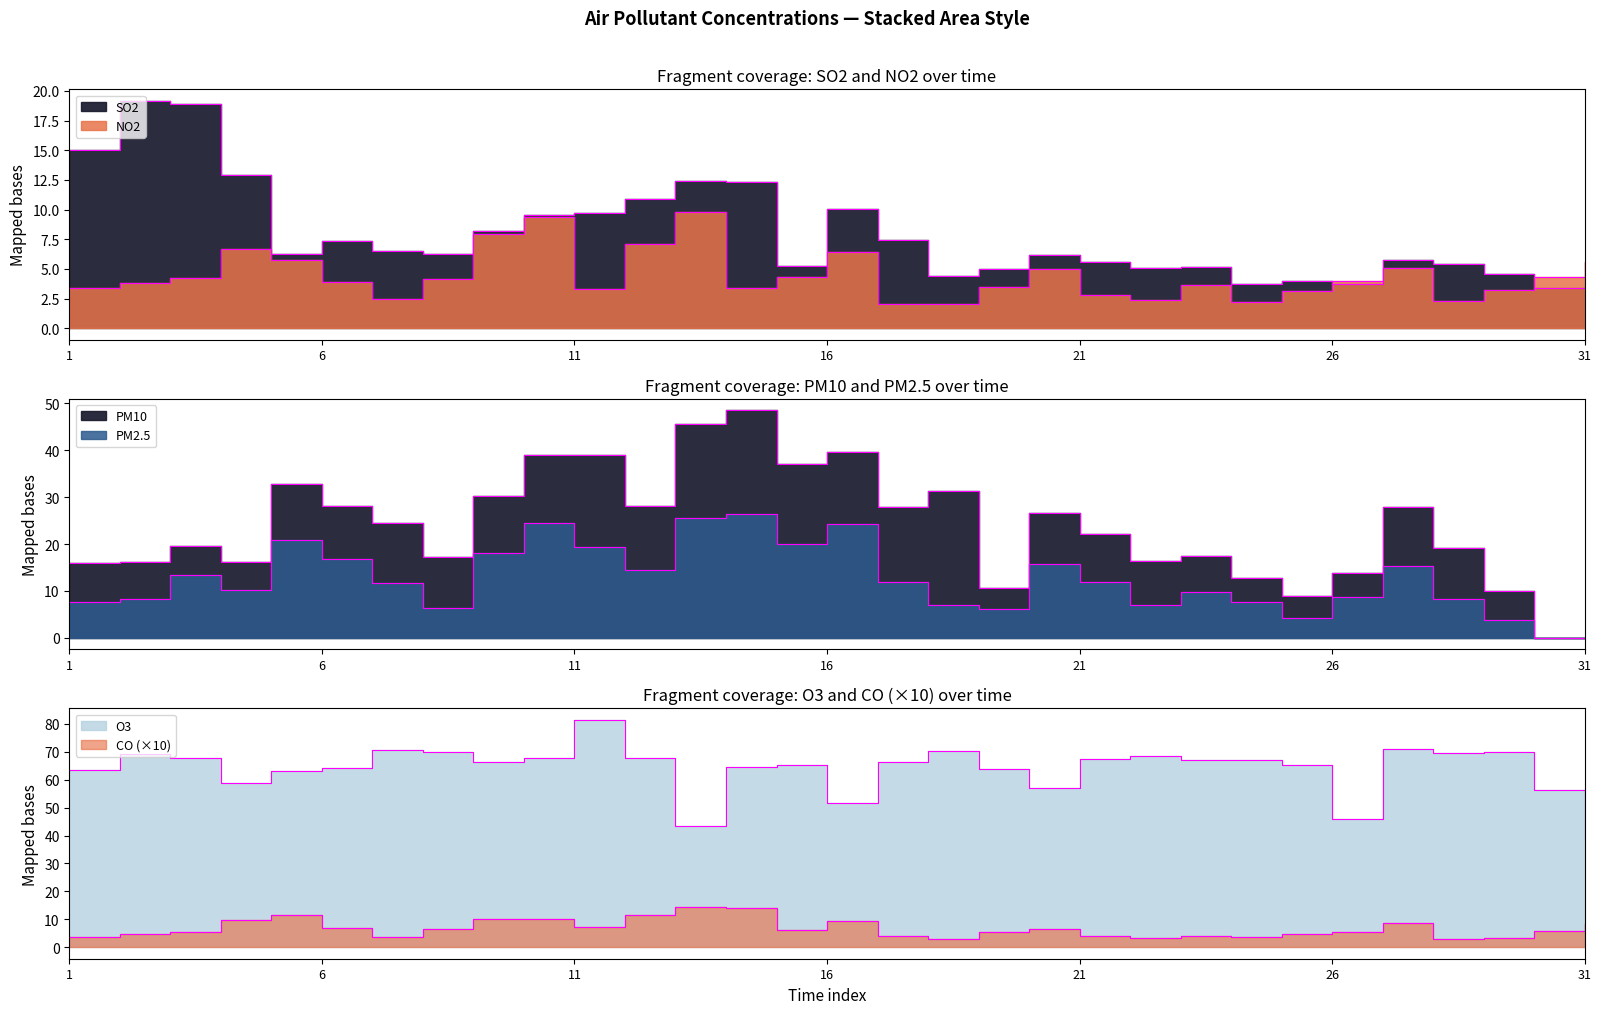

Between 6 and 26, which is larger?

26